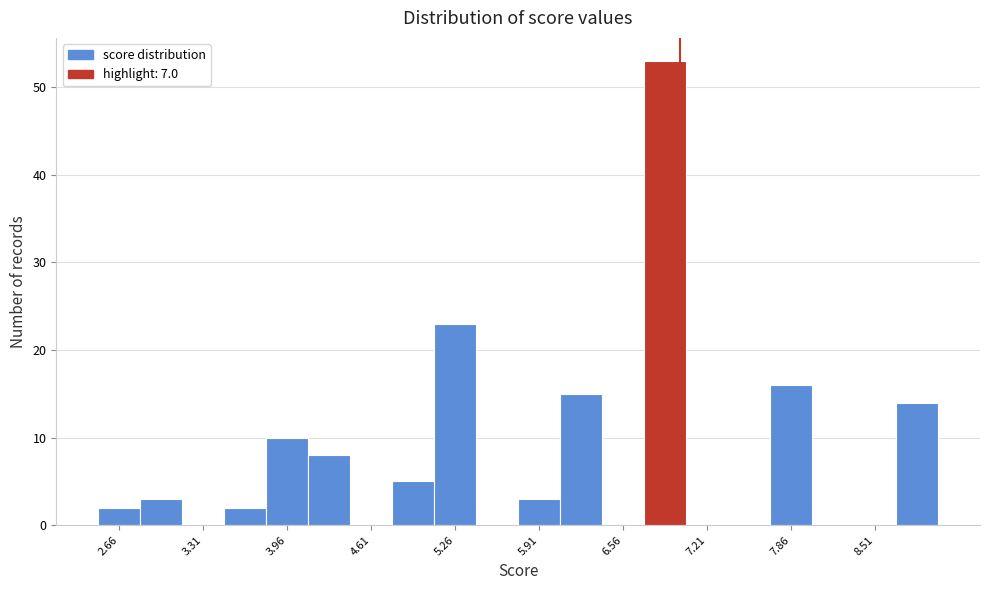

Read against the x-axis, roughly where is the centre of the tallest bar?

6.9